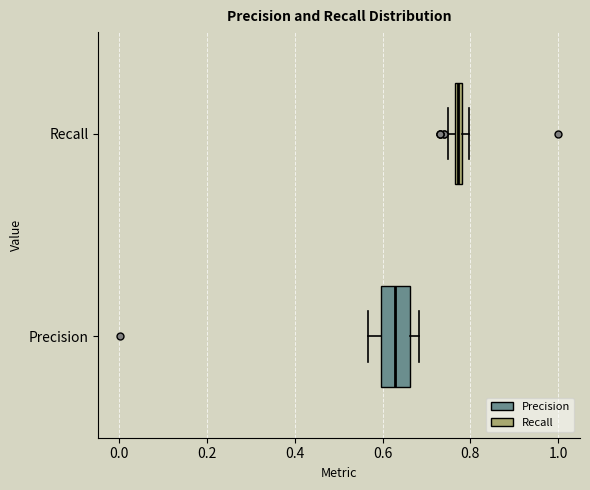

Where does the median line of the box for Precision sit on the x-axis? The values are not printed on the chart, so give them approximately, as read against the axis.

0.62